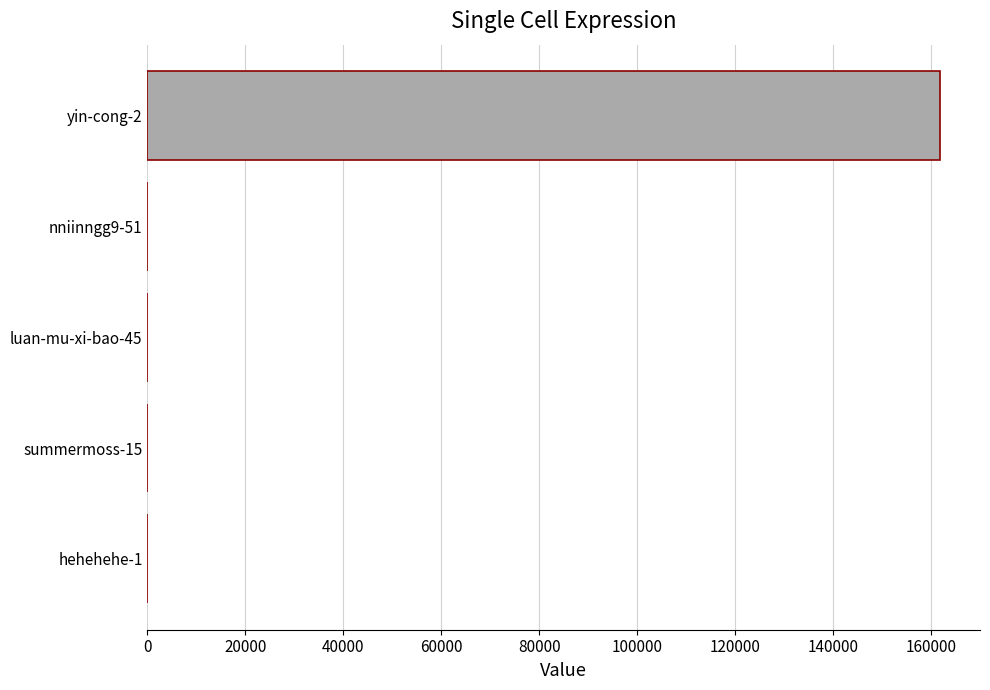

What is the sum of all values?

161851